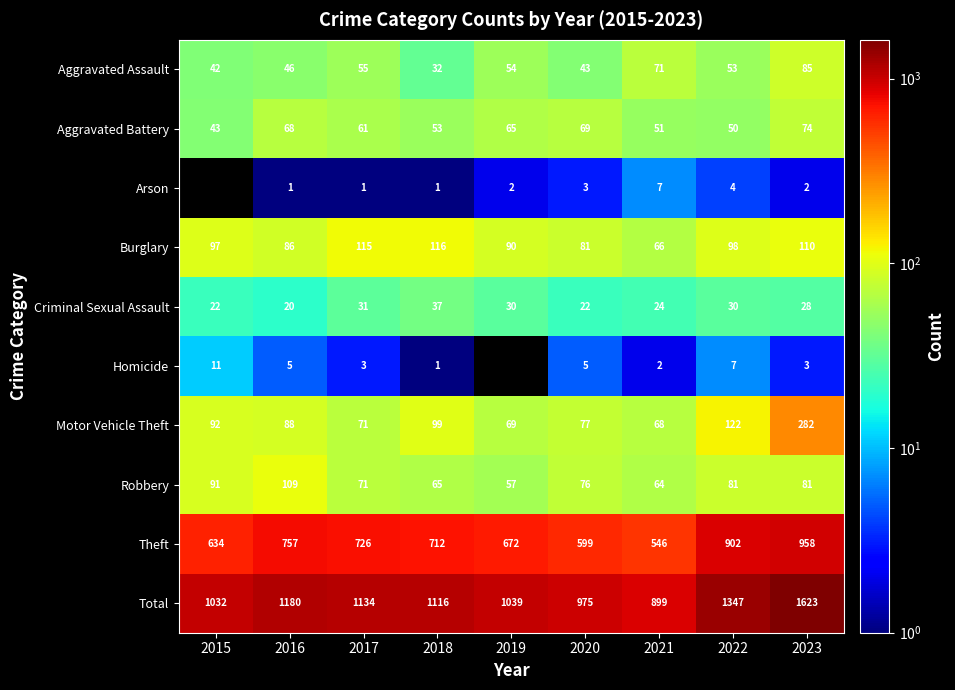

List the labels in order of Aggravated Battery value, smallest first.

2015, 2022, 2021, 2018, 2017, 2019, 2016, 2020, 2023